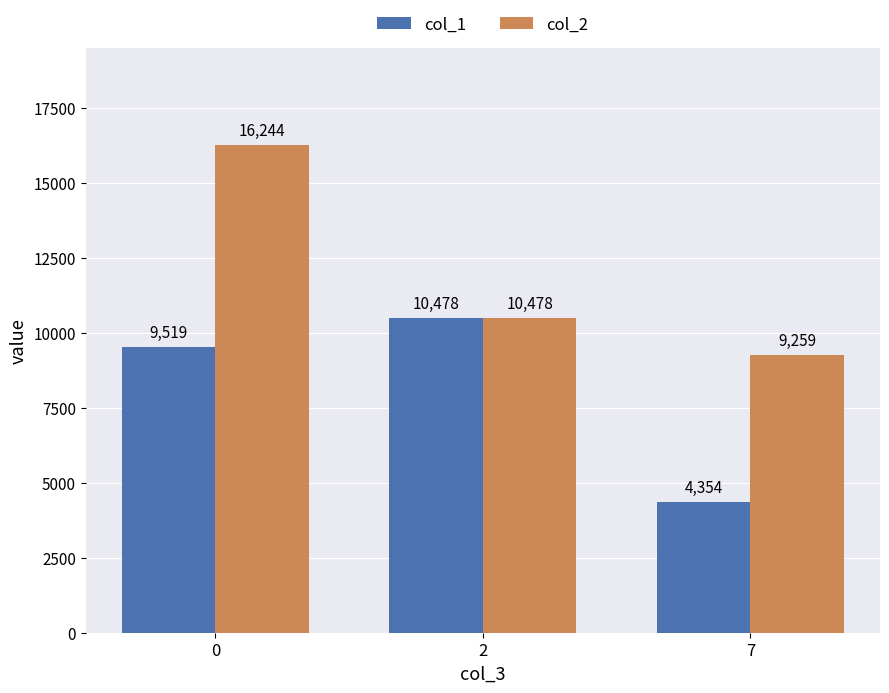

What is the difference between the maximum and minimum values in the col_2 series?

6985.2